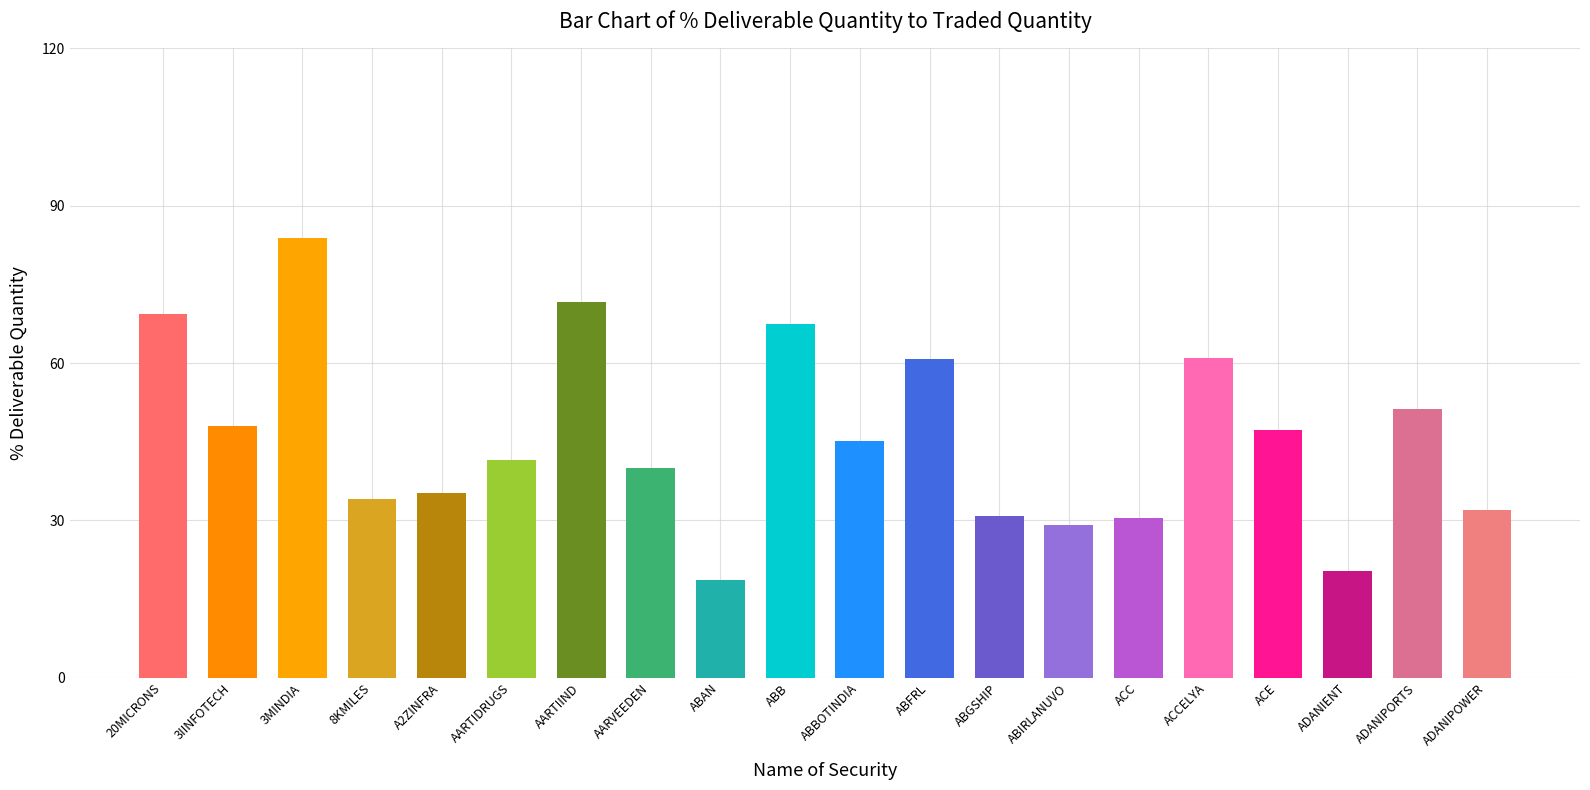

The value at AARTIDRUGS is 22.8. True or false?

False